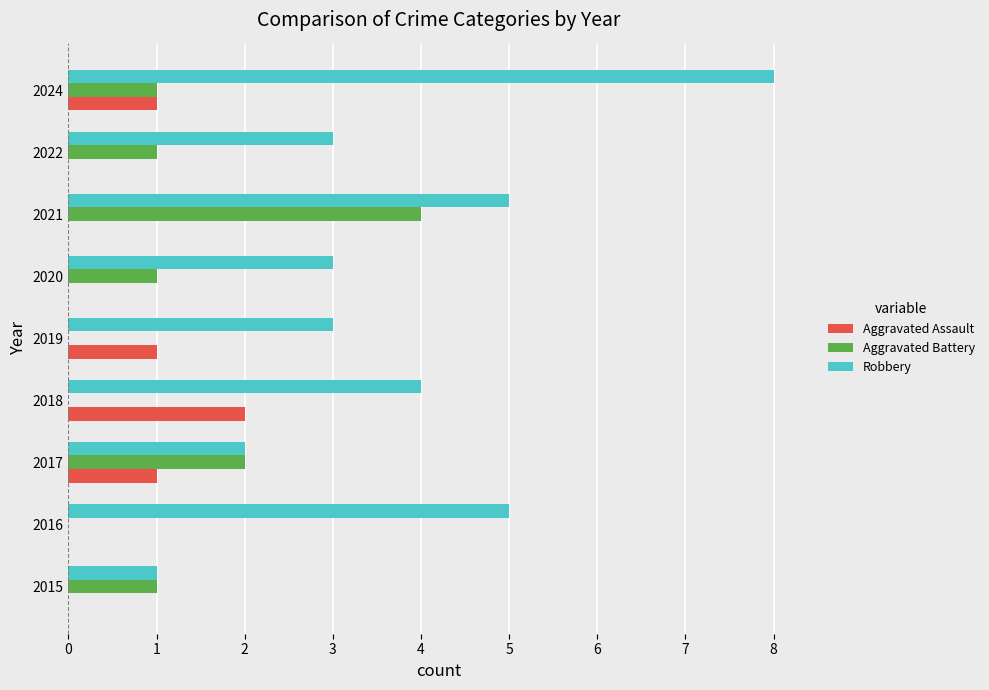

Which series changed the most between 2020 and 2021?

Aggravated Battery